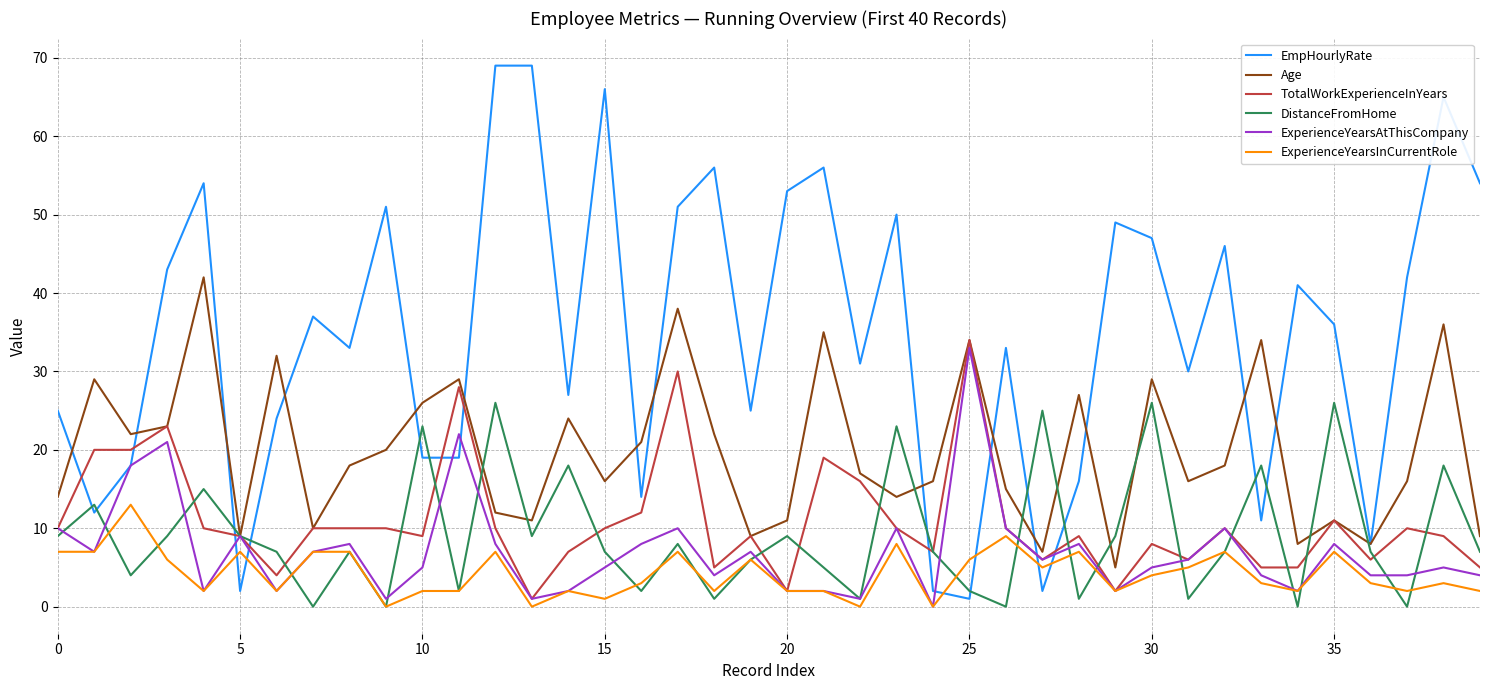

Which series has the widest spread of values?

EmpHourlyRate